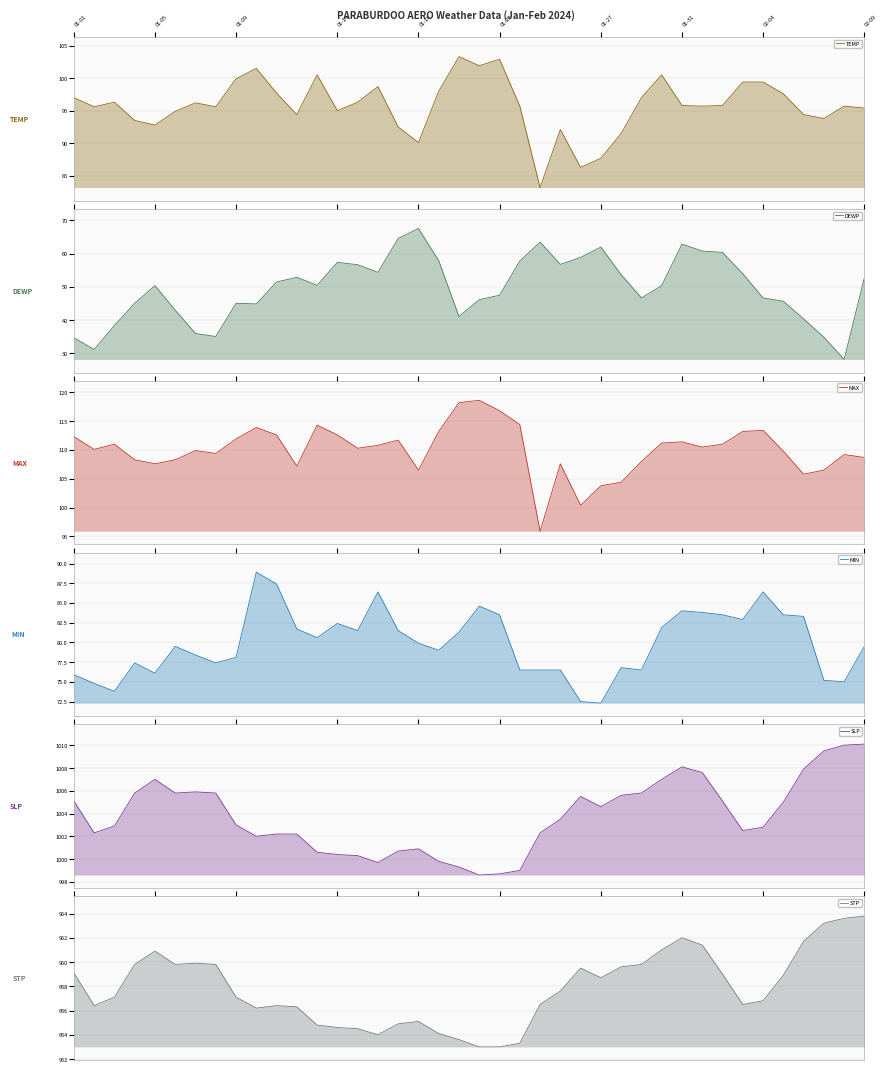

How many data points in STP are above 957?

22